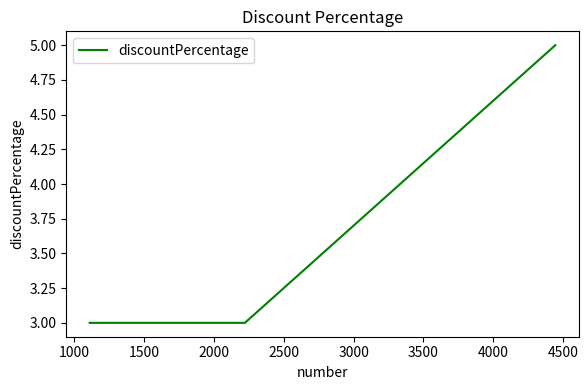

How many lines are shown in the chart?

1